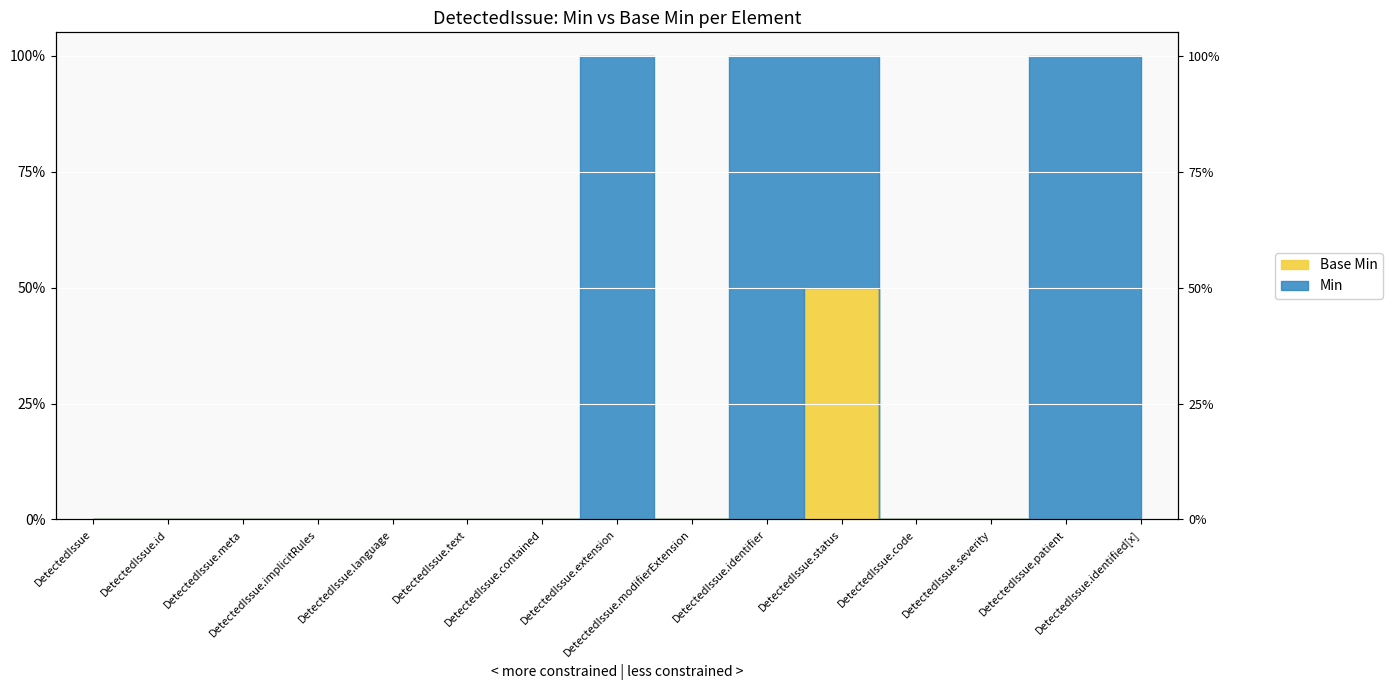

List the labels in order of value, largest first.

DetectedIssue.status, DetectedIssue, DetectedIssue.id, DetectedIssue.meta, DetectedIssue.implicitRules, DetectedIssue.language, DetectedIssue.text, DetectedIssue.contained, DetectedIssue.extension, DetectedIssue.modifierExtension, DetectedIssue.identifier, DetectedIssue.code, DetectedIssue.severity, DetectedIssue.patient, DetectedIssue.identified[x]